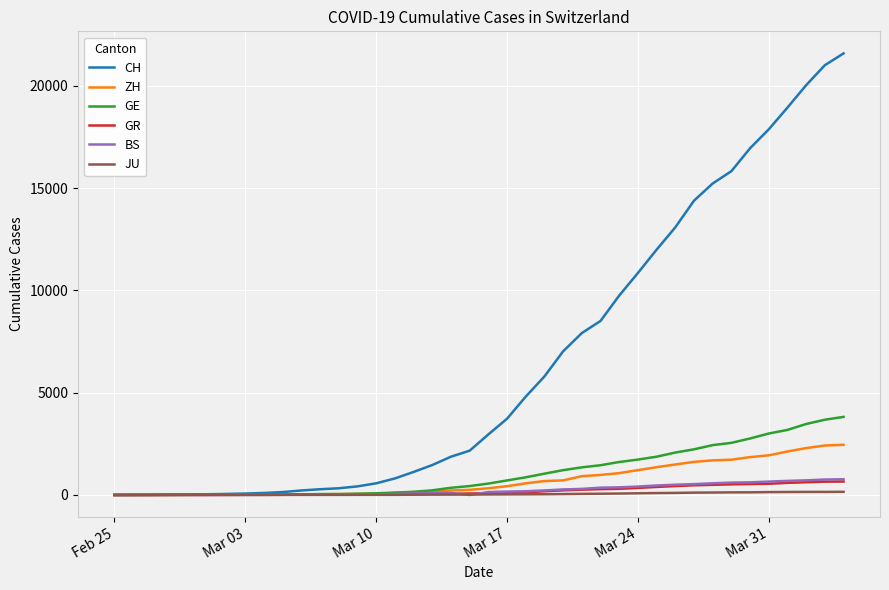

What is the maximum value for GE?

3816